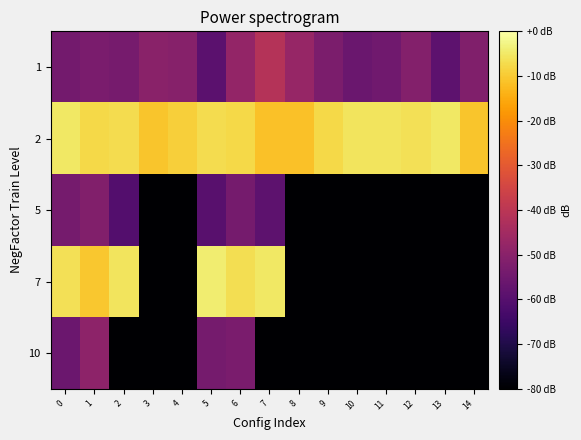

Reading left to right, extract all data points from this chart.

1: 0=-54.2	1=-53.0	2=-53.4	3=-50.0	4=-50.5	5=-58.8	6=-48.1	7=-41.3	8=-47.2	9=-52.7	10=-56.0	11=-54.7	12=-51.1	13=-58.5	14=-51.8
2: 0=-5.0	1=-7.6	2=-7.0	3=-10.7	4=-9.2	5=-7.0	6=-7.8	7=-11.4	8=-11.4	9=-7.8	10=-5.8	11=-5.8	12=-6.6	13=-5.2	14=-10.6
5: 0=-53.9	1=-51.5	2=-60.4	3=-80.0	4=-80.0	5=-59.4	6=-54.0	7=-58.5	8=-80.0	9=-80.0	10=-80.0	11=-80.0	12=-80.0	13=-80.0	14=-80.0
7: 0=-6.4	1=-10.4	2=-5.8	3=-80.0	4=-80.0	5=-4.2	6=-6.7	7=-5.2	8=-80.0	9=-80.0	10=-80.0	11=-80.0	12=-80.0	13=-80.0	14=-80.0
10: 0=-55.8	1=-49.4	2=-80.0	3=-80.0	4=-80.0	5=-53.9	6=-52.9	7=-80.0	8=-80.0	9=-80.0	10=-80.0	11=-80.0	12=-80.0	13=-80.0	14=-80.0